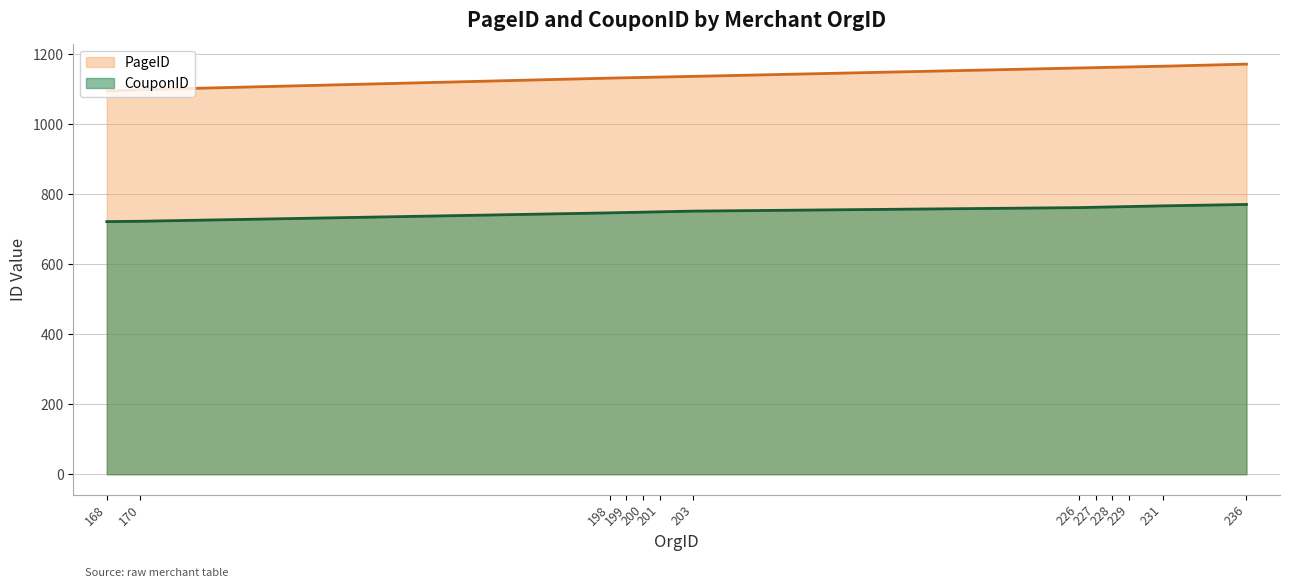

How many data points in CouponID are less than 752?

6